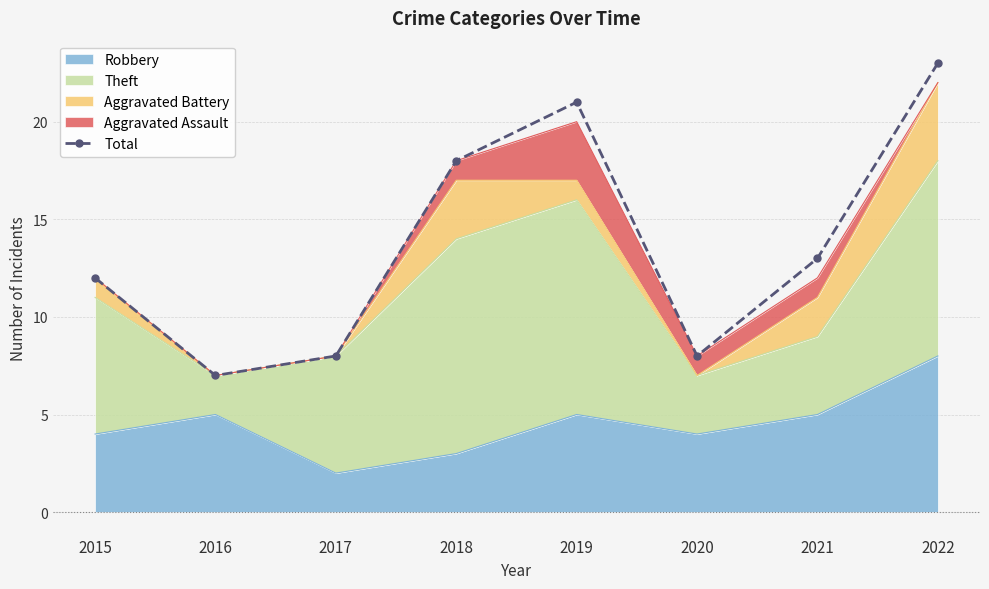

What is the minimum value shown in the chart?

7